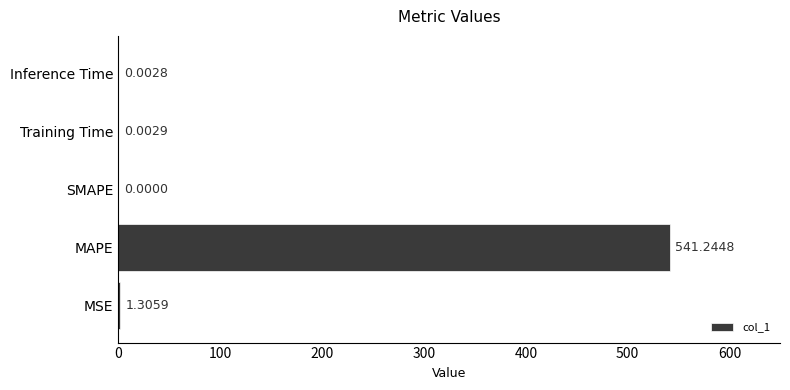

Which category has the highest value across all series?

MAPE